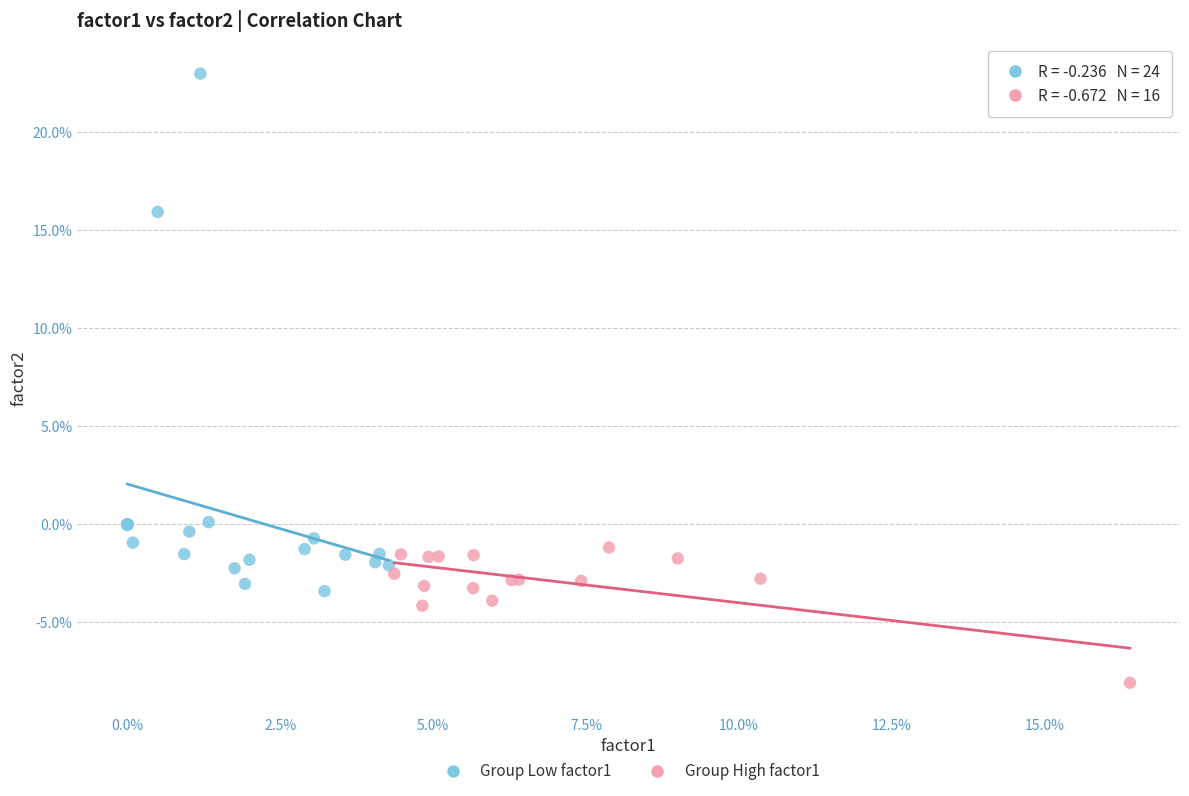

What are all the series names shown in the legend?

Group Low factor1, Group High factor1